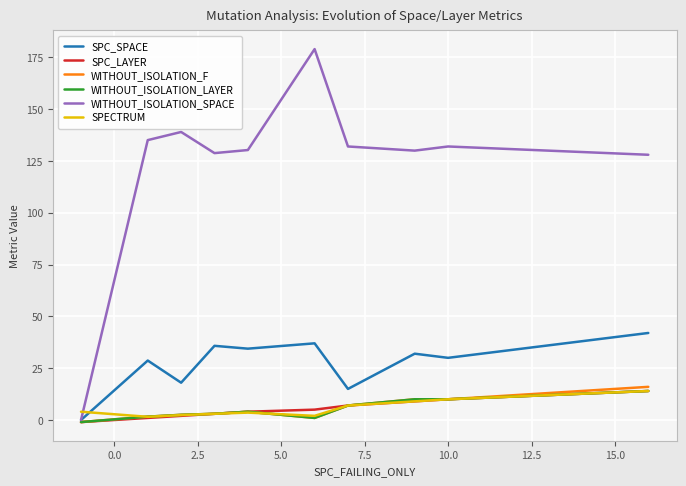

Which series has the largest range (max minus min)?

WITHOUT_ISOLATION_SPACE